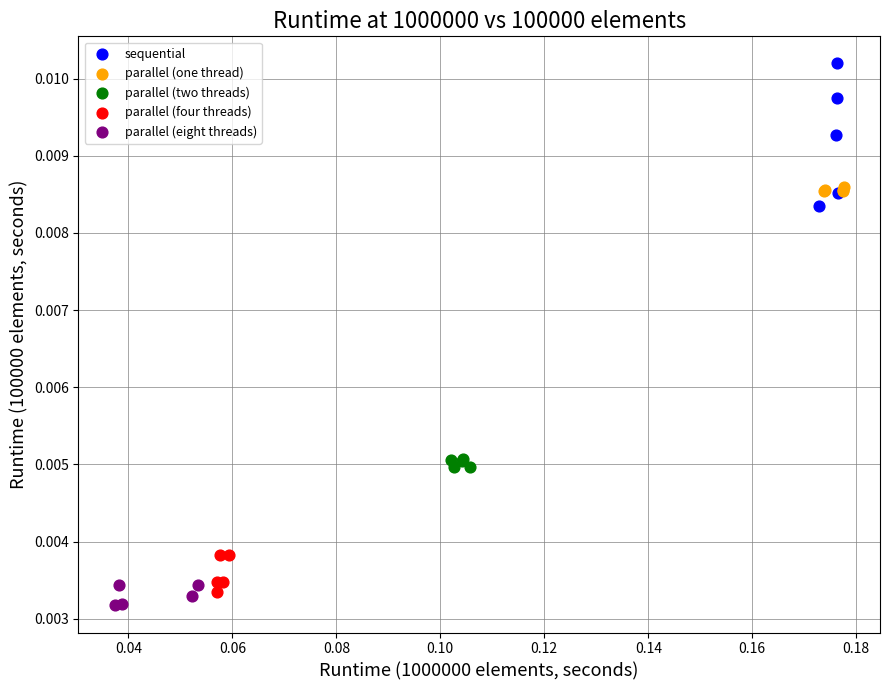

Which series contains the highest Y value?

sequential